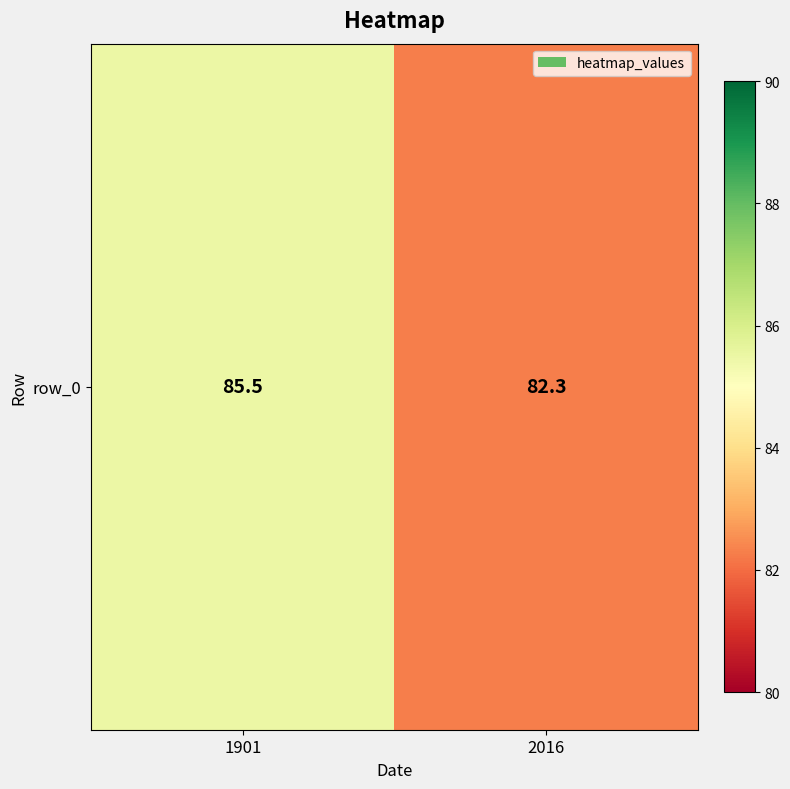

What is the difference between the maximum and minimum values?

3.2